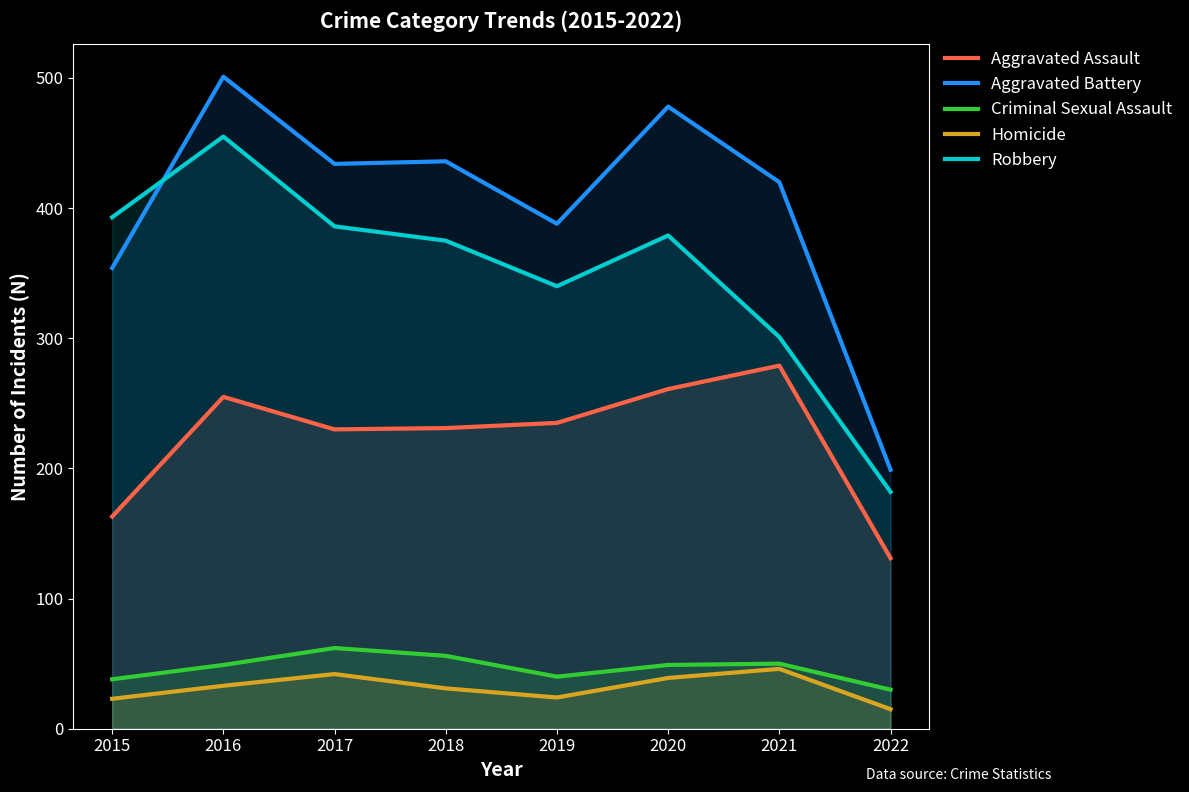

How many interior local peaks does the Homicide series have?

2